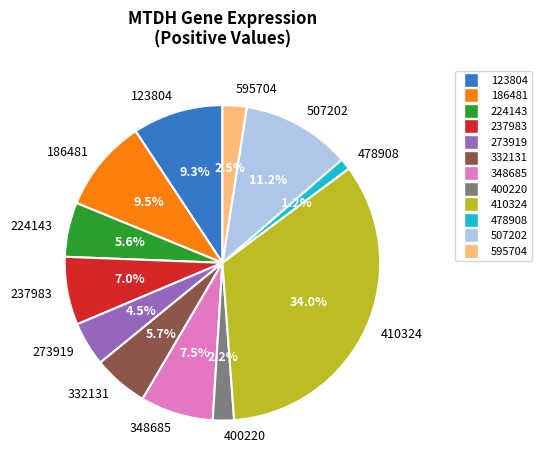

The 595704 slice represents 8% of the pie. True or false?

False